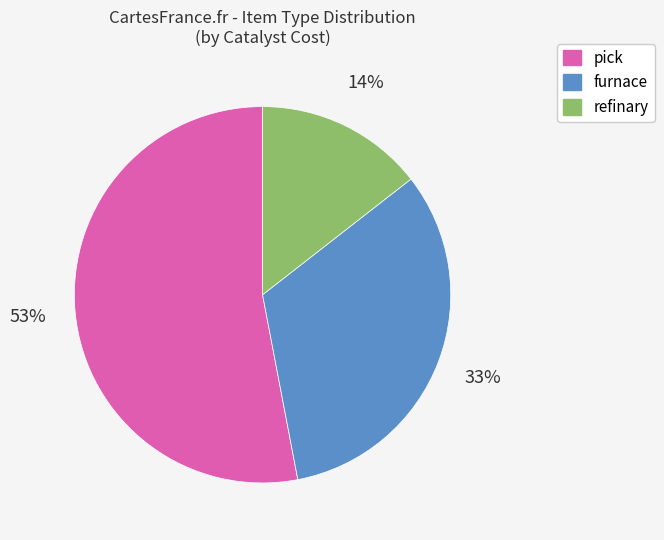

The refinary slice represents 14% of the pie. True or false?

True